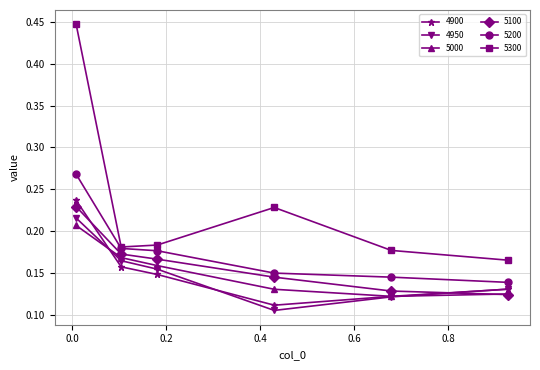

How many 4950 values are between 0 and 1?

6